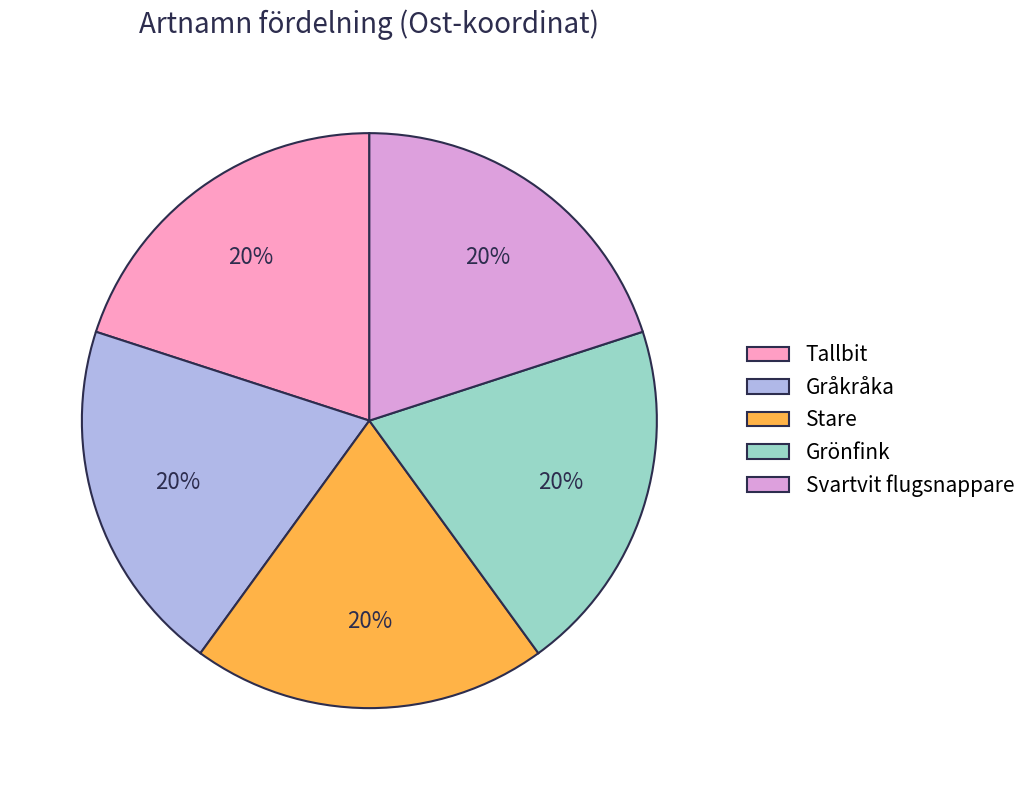

What is the ratio of the value at Stare to the value at Gråkråka?

1.0